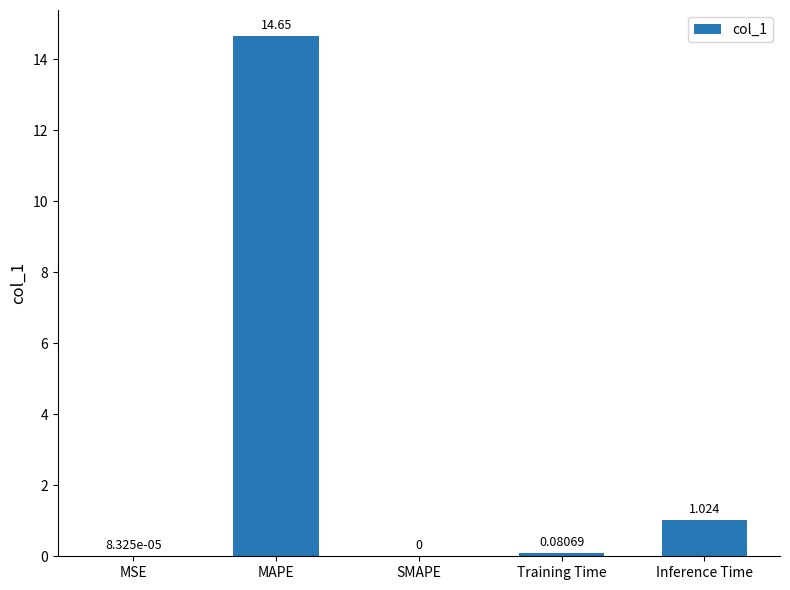

Which category has the highest value across all series?

MAPE